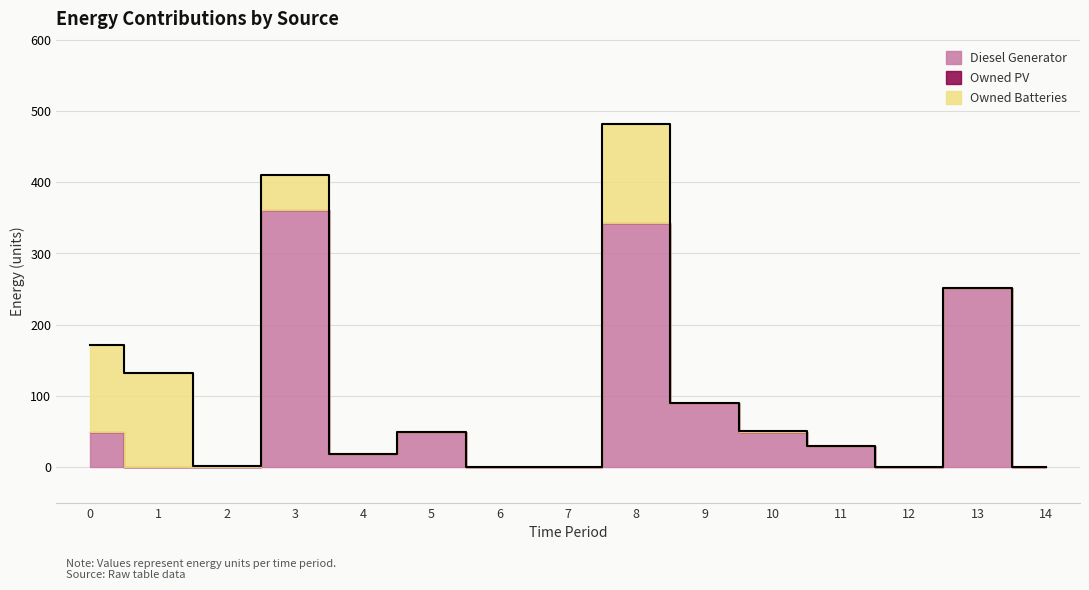

At 4, list the series in order from largest to smallest.

Diesel Generator, Owned PV, Owned Batteries